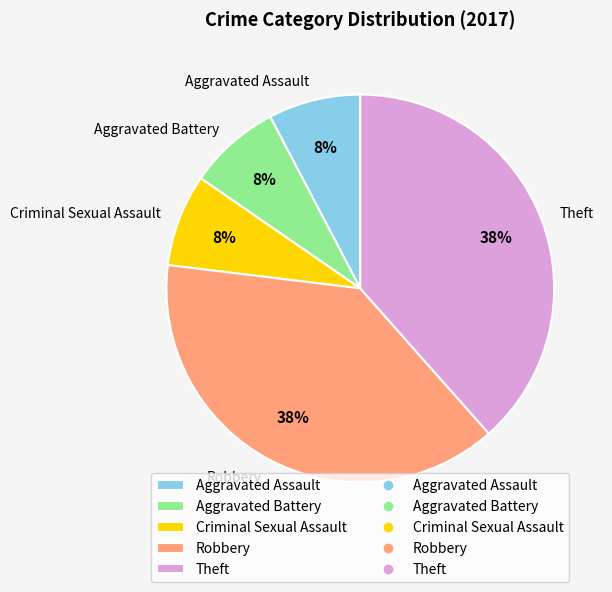

Do Theft and Aggravated Battery together represent more than half of the pie?

No